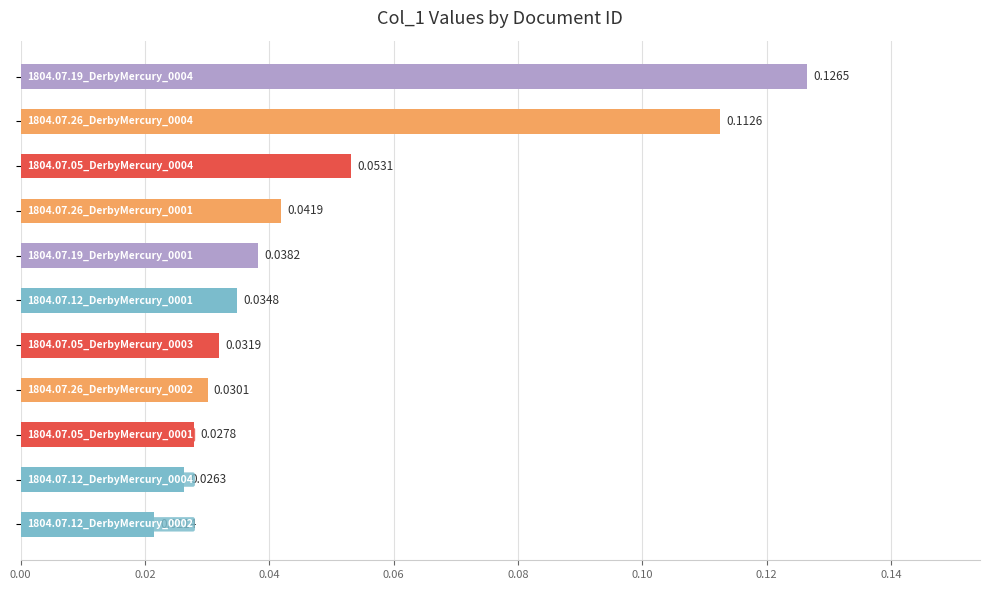

How many values are between 0 and 1?

11